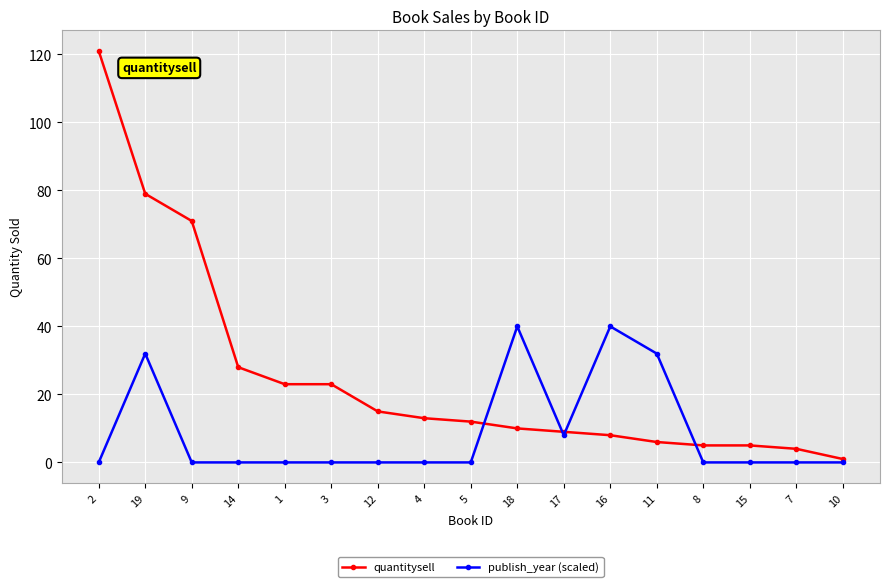

At which label does quantitysell first exceed 12?

2